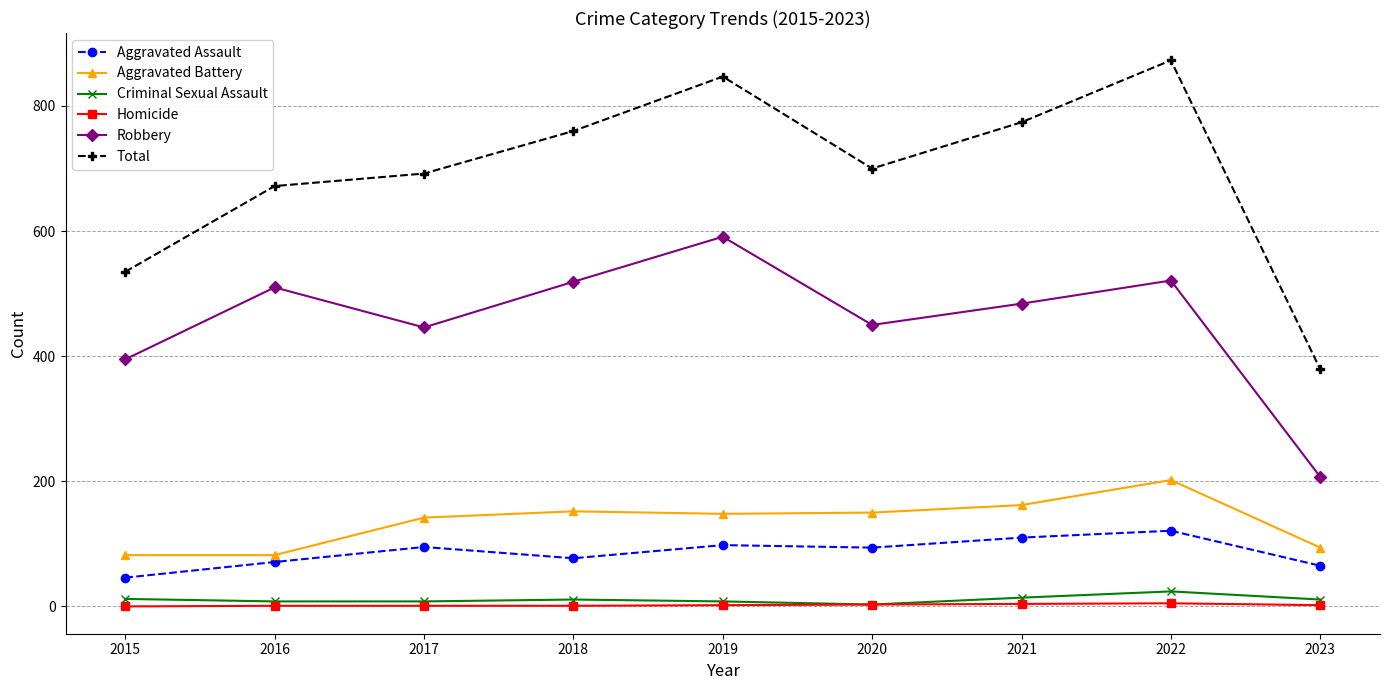

In Robbery, how many points are lower than both neighbors (excluding endpoints)?

2